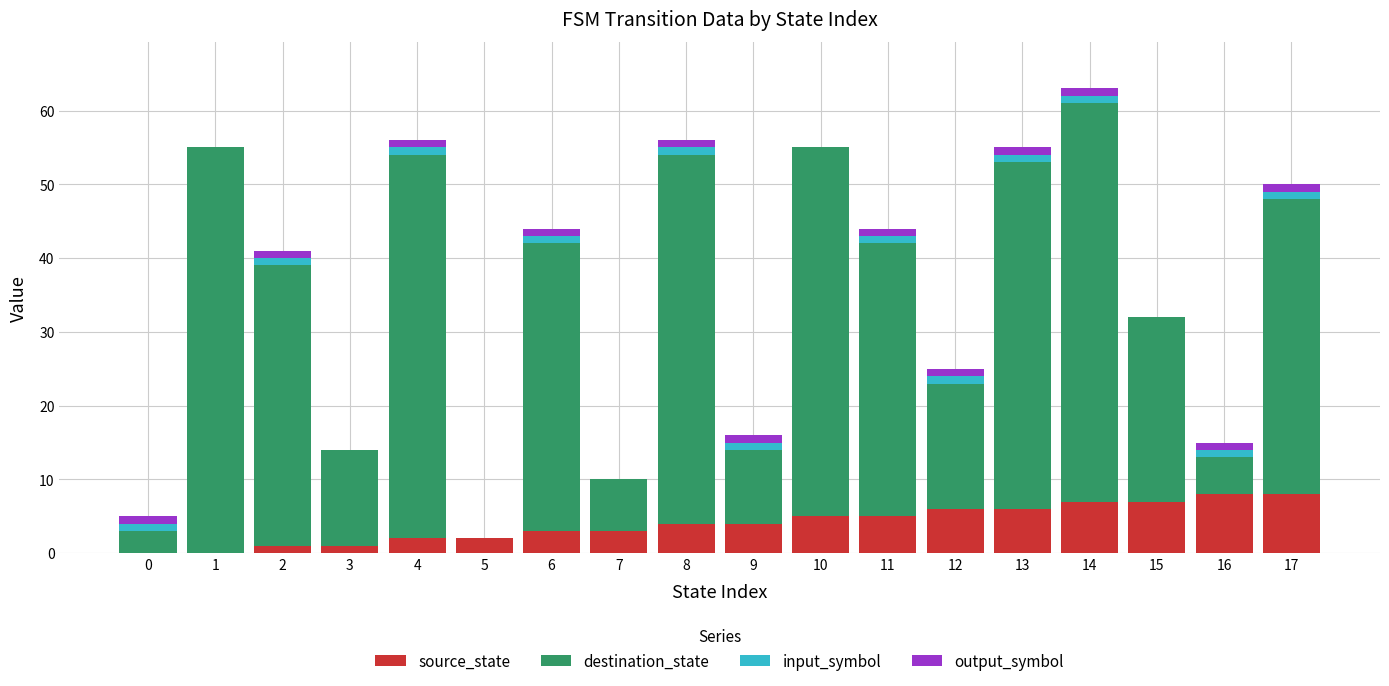

At which category is the sum across all series the highest?

14